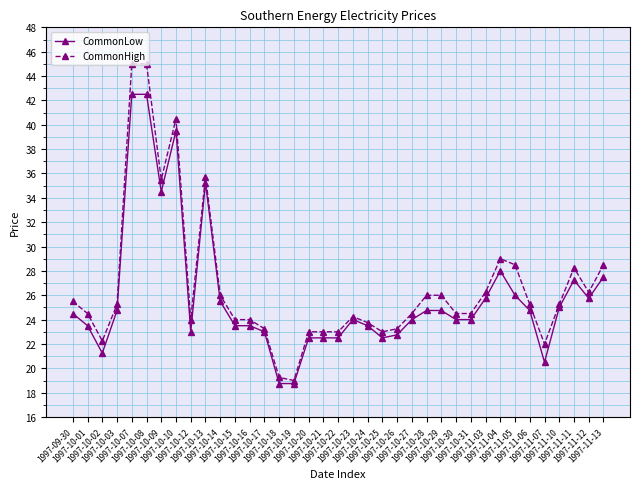

What is the lowest value of the CommonLow series?

18.8